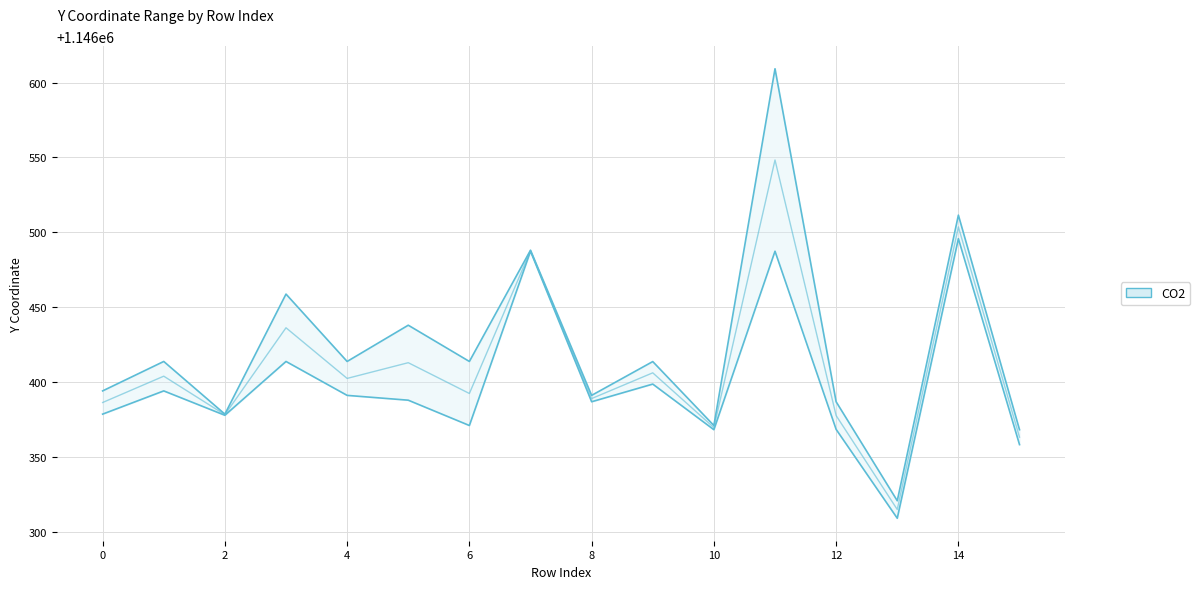

Between which two adjacent categories do y1 and y0 first intersect?

1 and 2